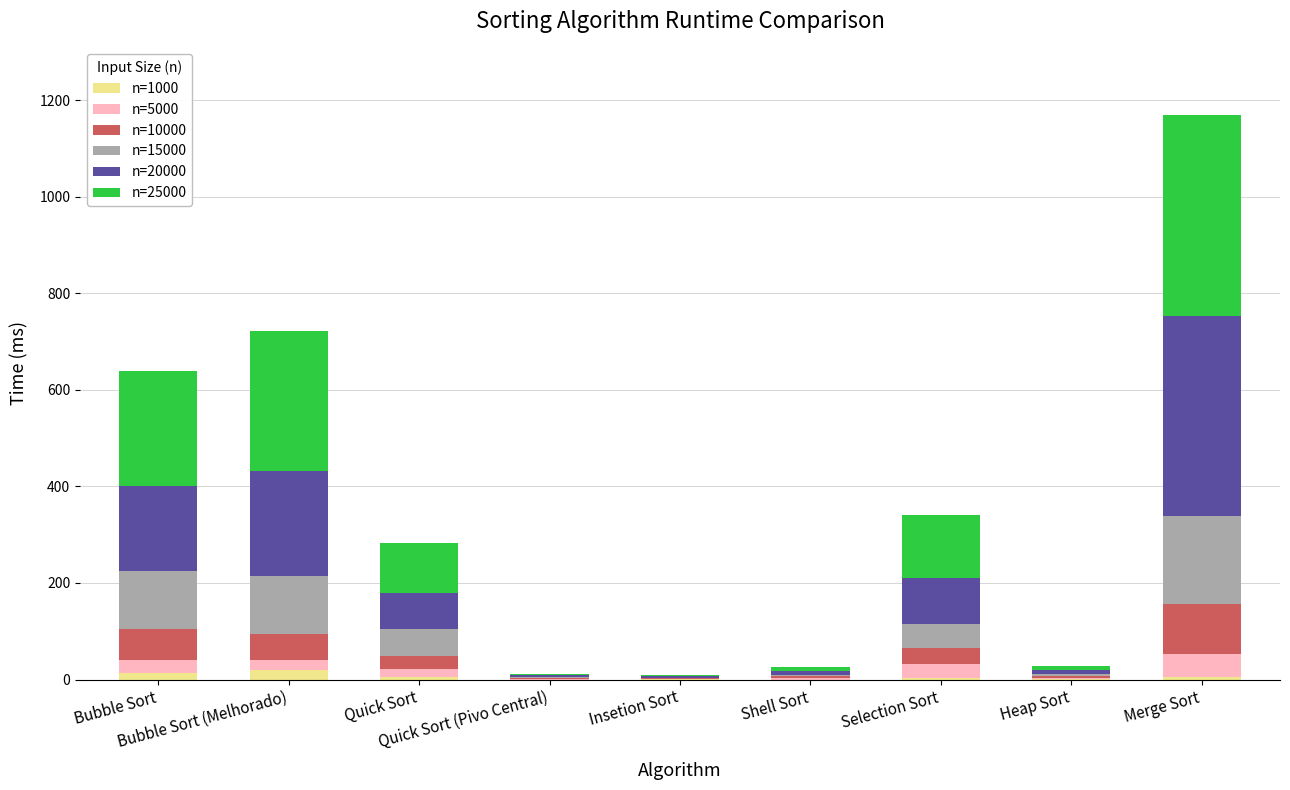

What is the sum of all n=1000 values?

50